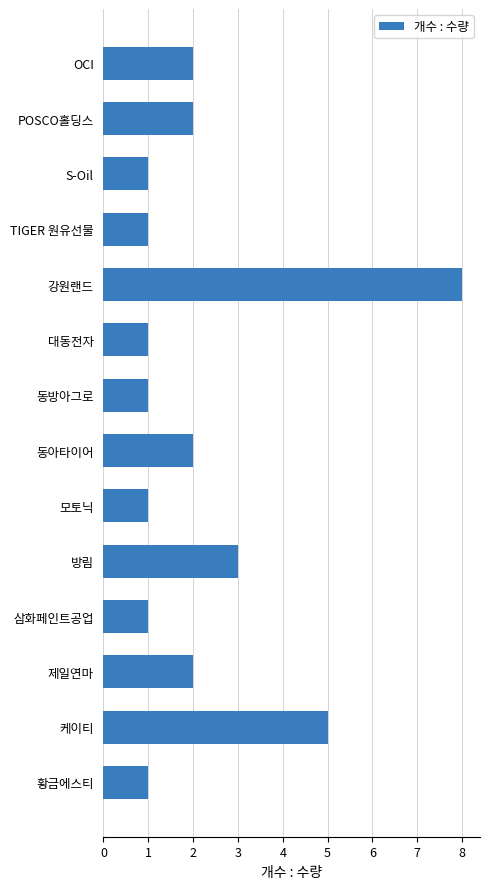

Which has a higher value, 강원랜드 or 방림?

강원랜드